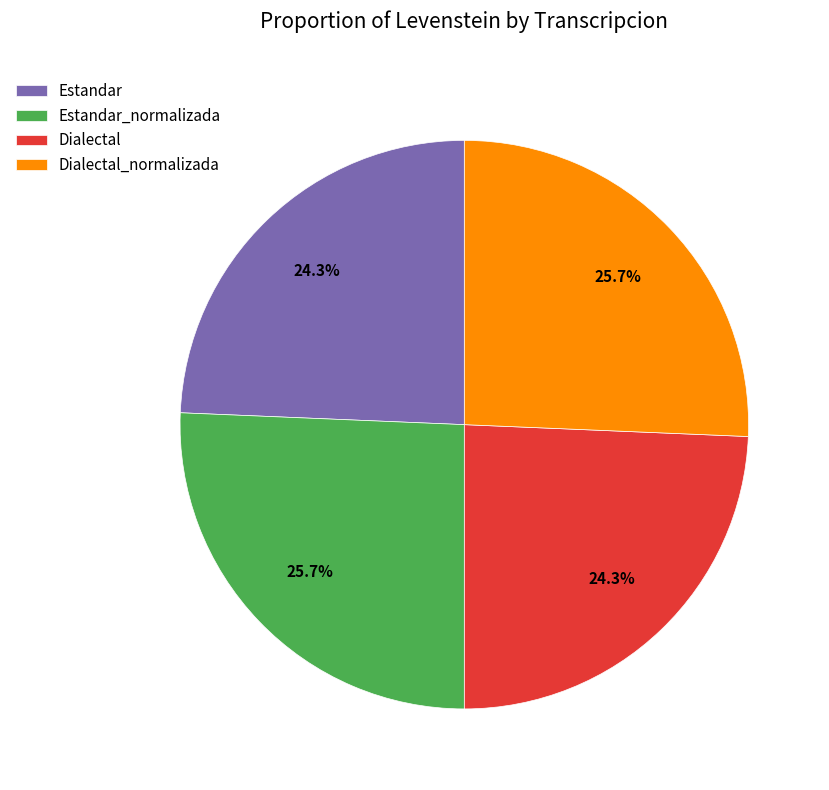

To the nearest percent, what portion does Estandar represent?

24%